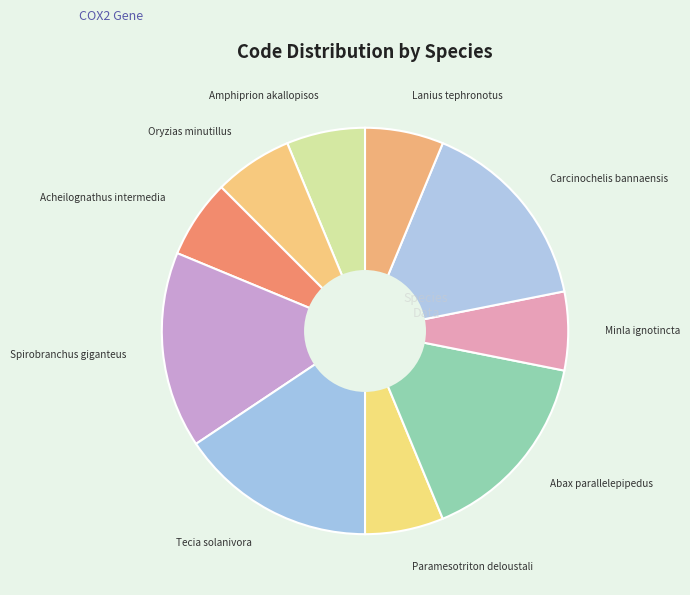

How many slices are in this pie chart?

10